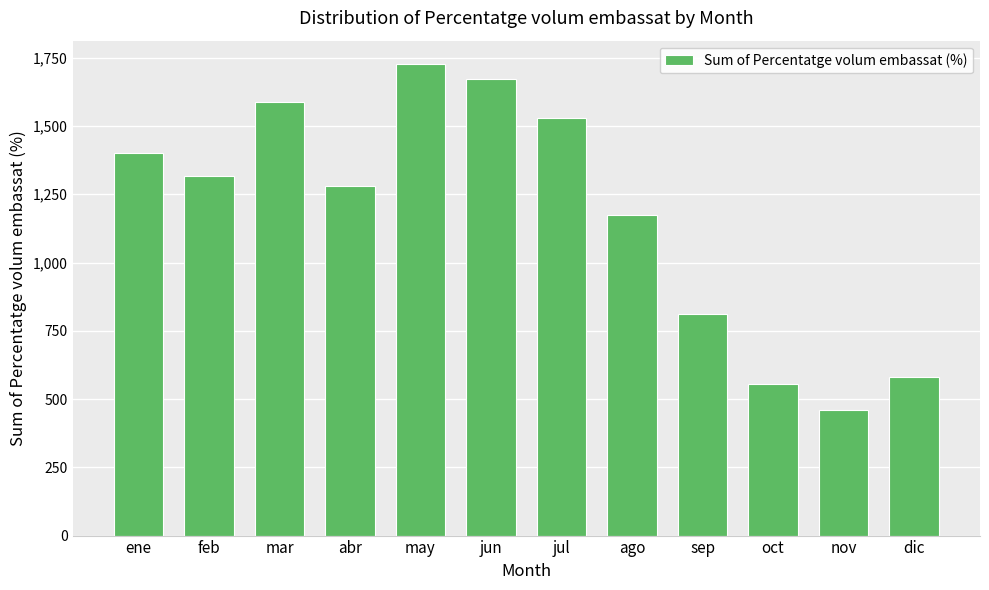

What is the label of the 1st bar from the left?

ene